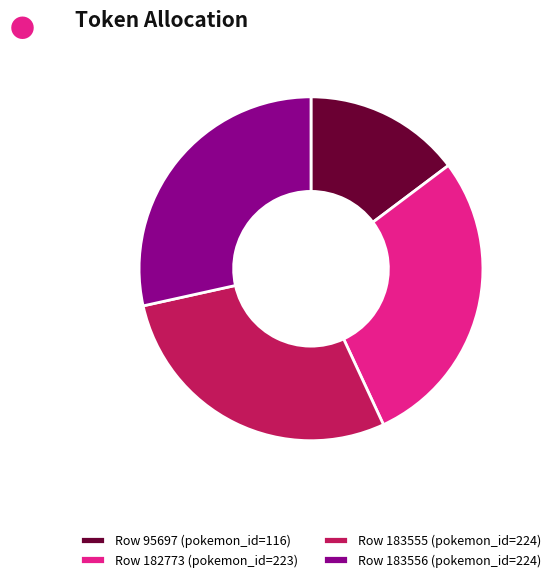

Combined, do Row 182773 (pokemon_id=223) and Row 183556 (pokemon_id=224) account for over 50%?

Yes